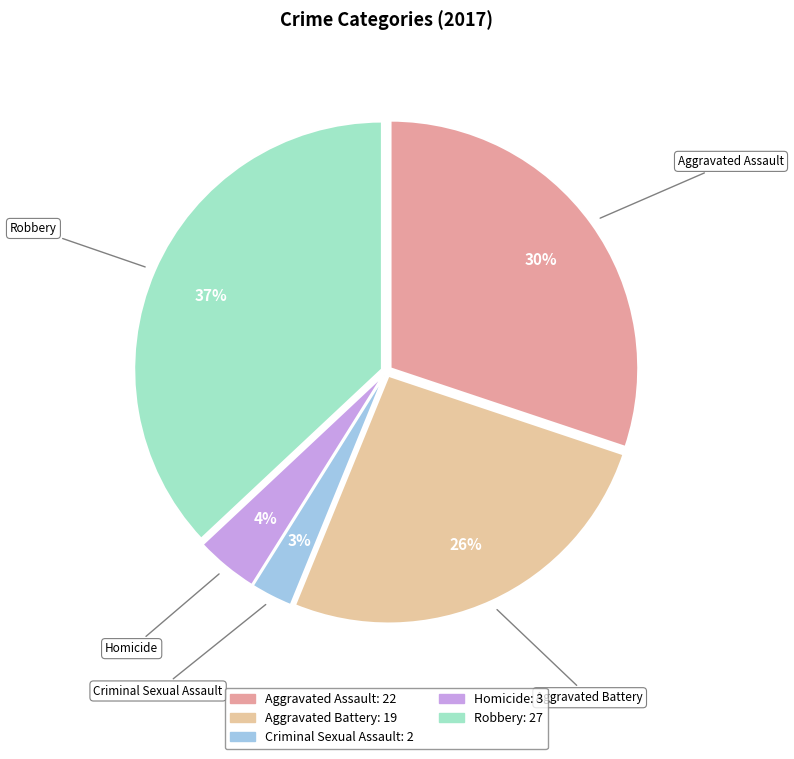

Which category has the smallest portion of the pie?

Criminal Sexual Assault